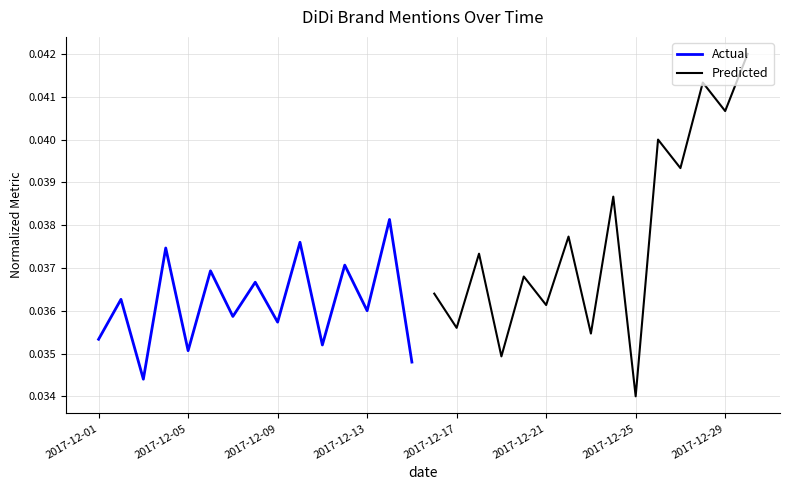

Count the Predicted values in the range 0 to 1.

15